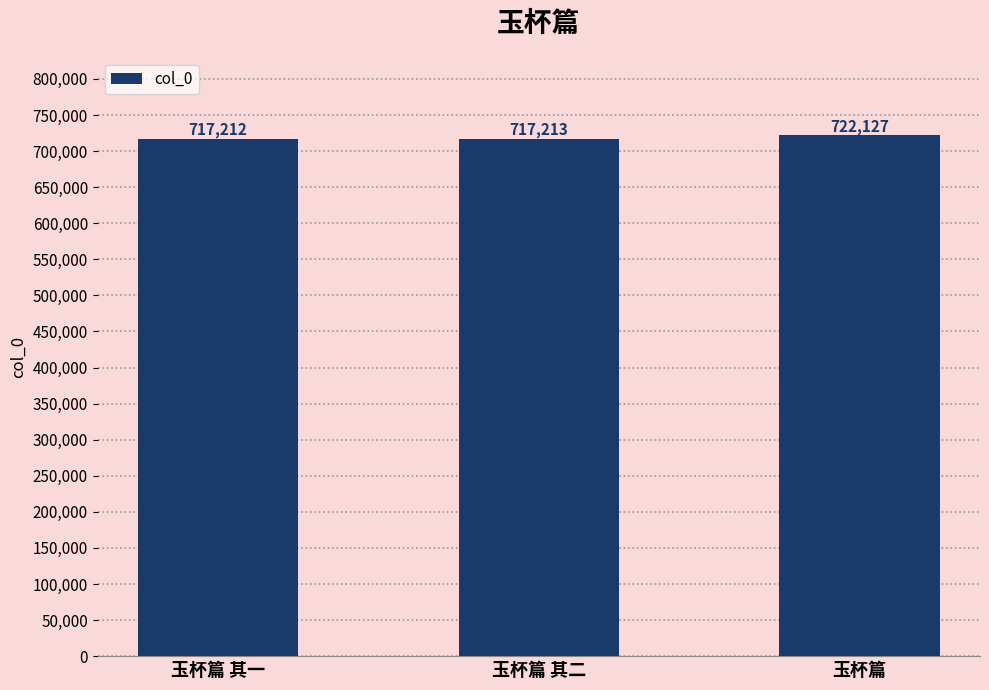

Which category has the highest value across all series?

玉杯篇